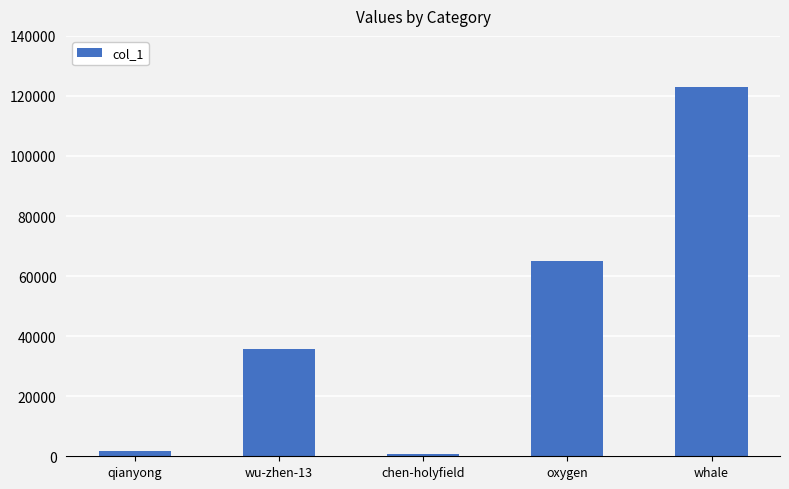

Reading left to right, extract all data points from this chart.

1633	35731	614	65089	122933